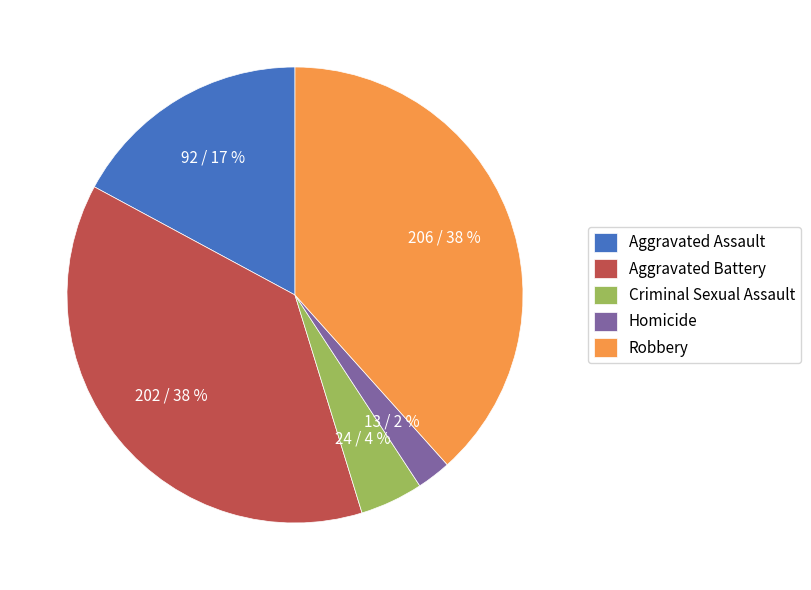

How many segments does this pie chart have?

5